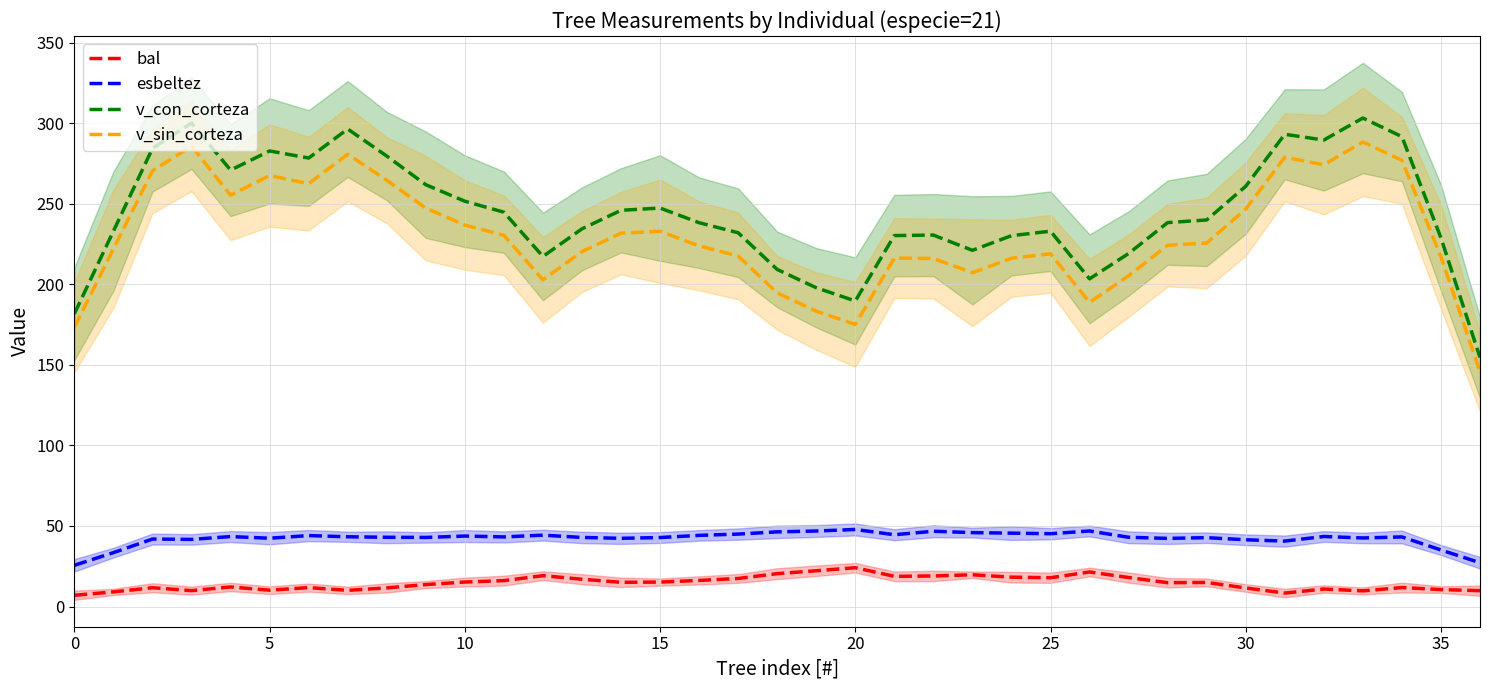

True or false: esbeltez has a value of 71.0 at 30.

False